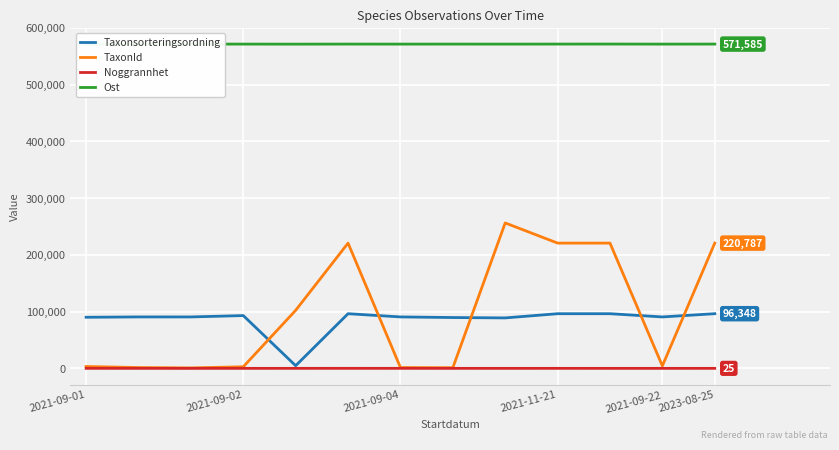

Is the value of TaxonId at 2021-09-01 greater than the value of Taxonsorteringsordning at 2021-09-22?

No